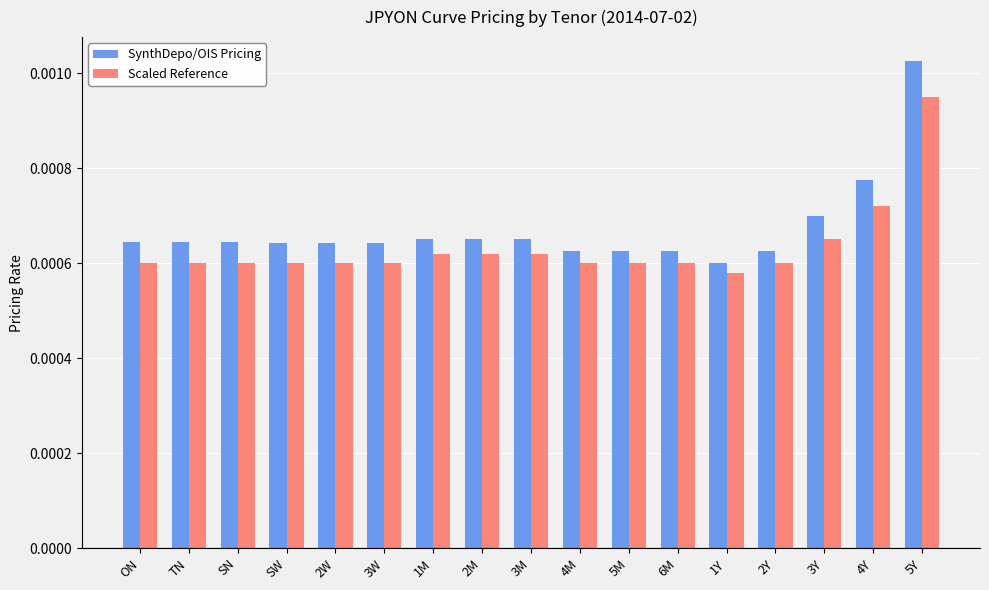

Count the Scaled Reference values in the range 0 to 1.

17